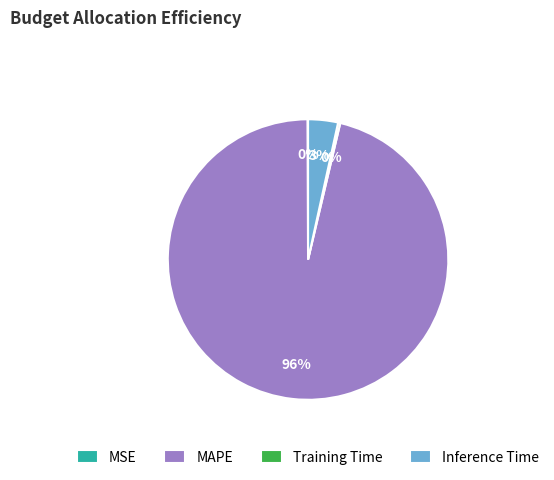

Which slice is the largest?

MAPE